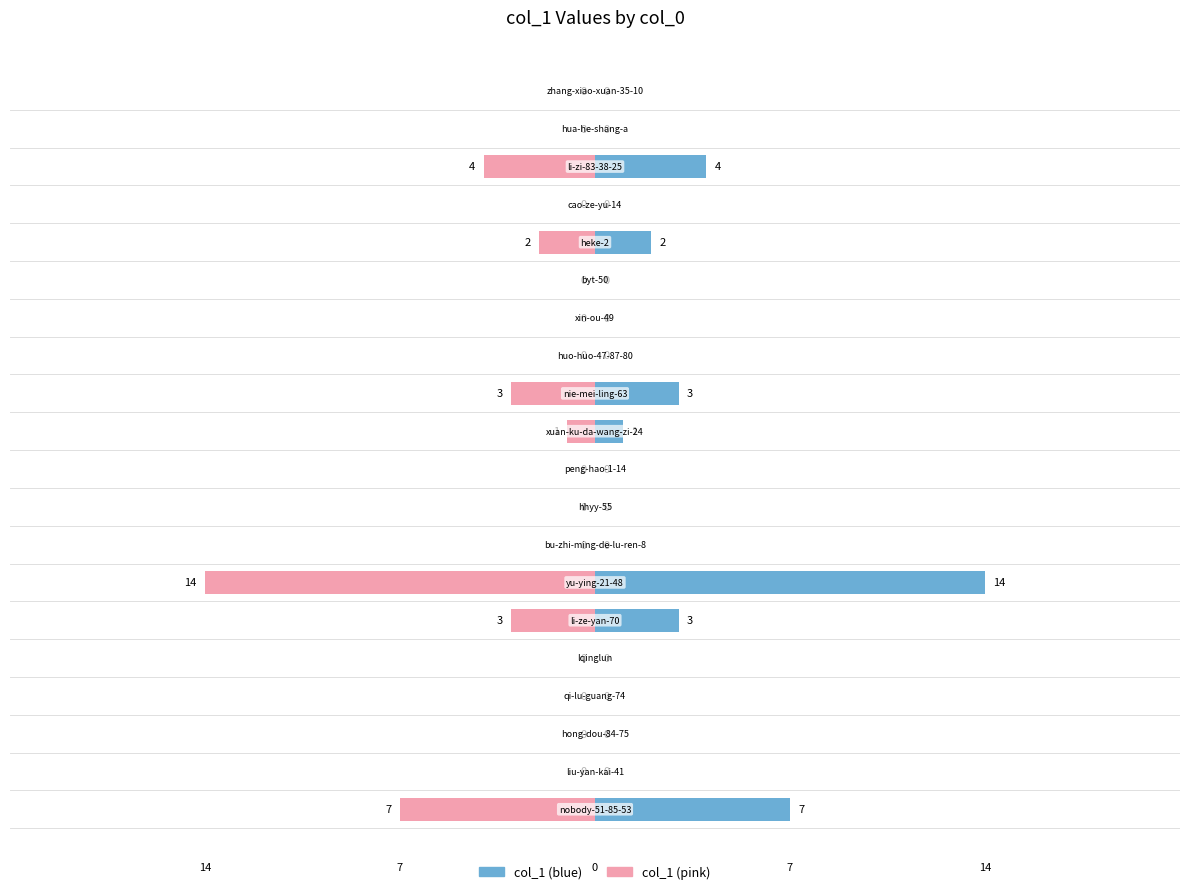

What is the sum of all col_1 (left) values?

34